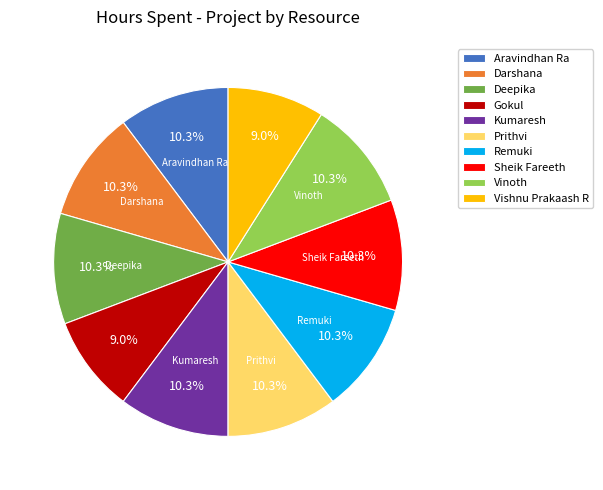

Between Deepika and Gokul, which is larger?

Deepika